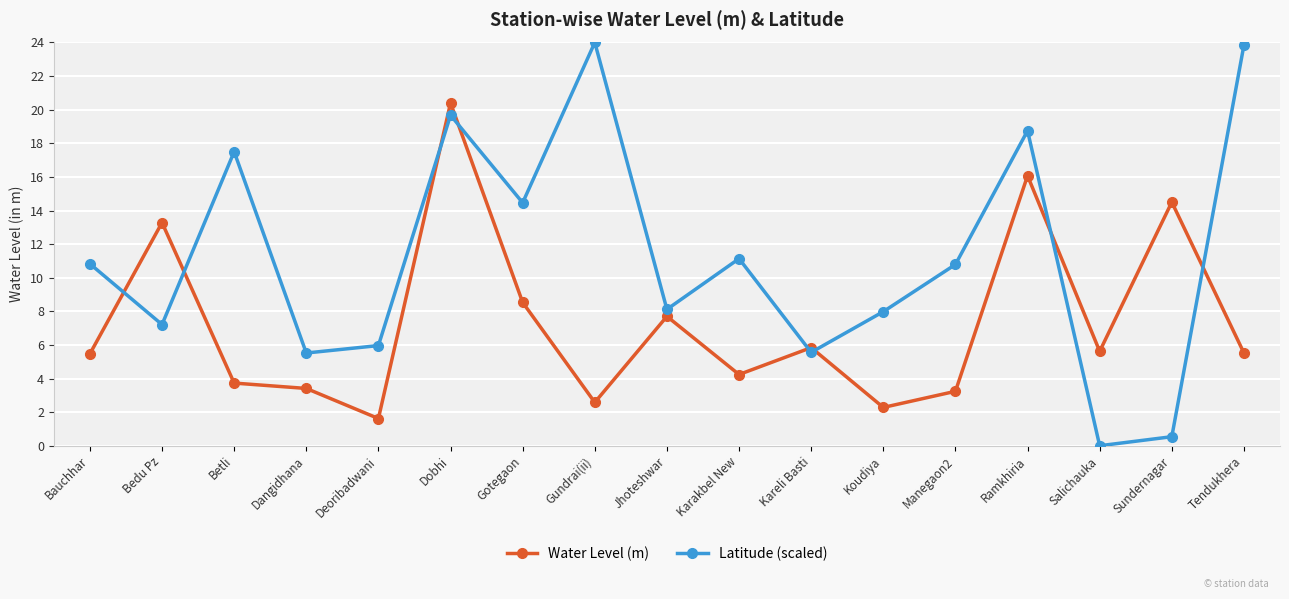

What value does the Water Level (m) series have at Gotegaon?

8.5